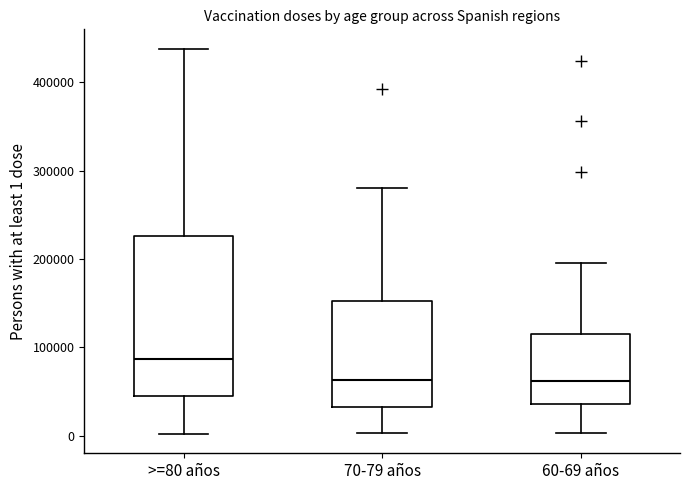

Where does the median line of the box for 70-79 años sit on the y-axis? The values are not printed on the chart, so give them approximately, as read against the axis.

60000